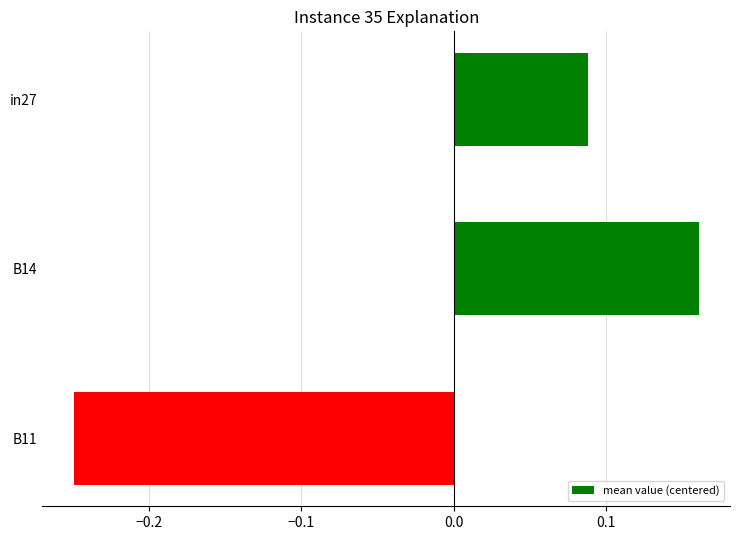

At which category does the chart reach its minimum across all series?

B11